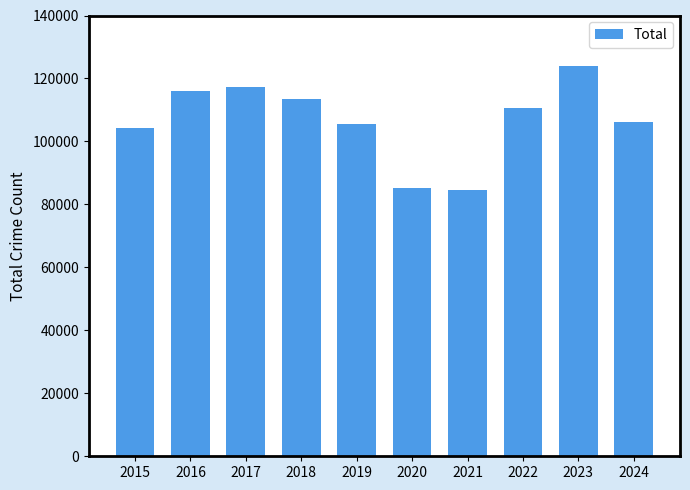

The chart shows a value of 150854 at 2020. True or false?

False